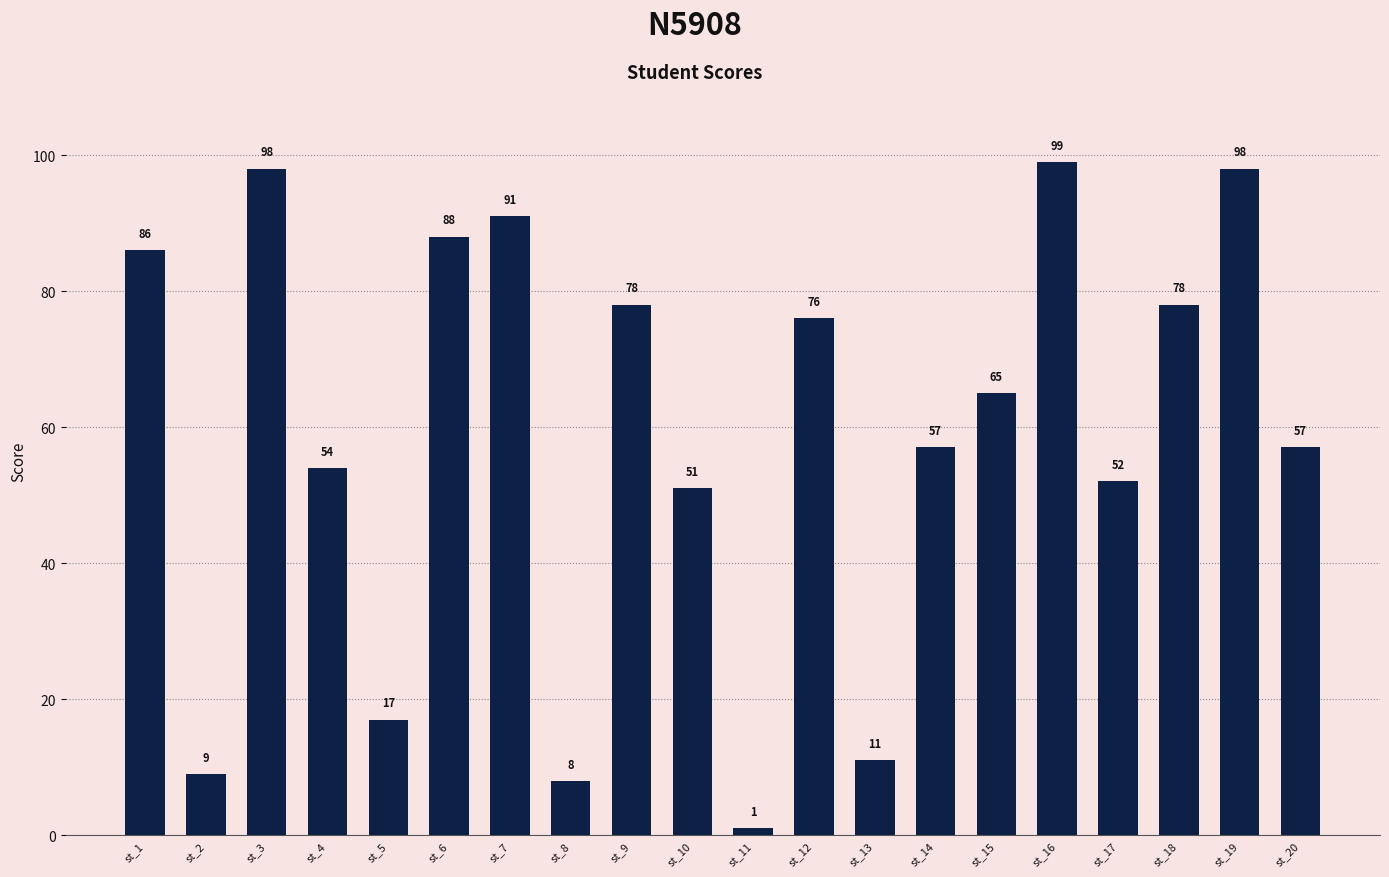

Where does the data first go above 65?

st_1